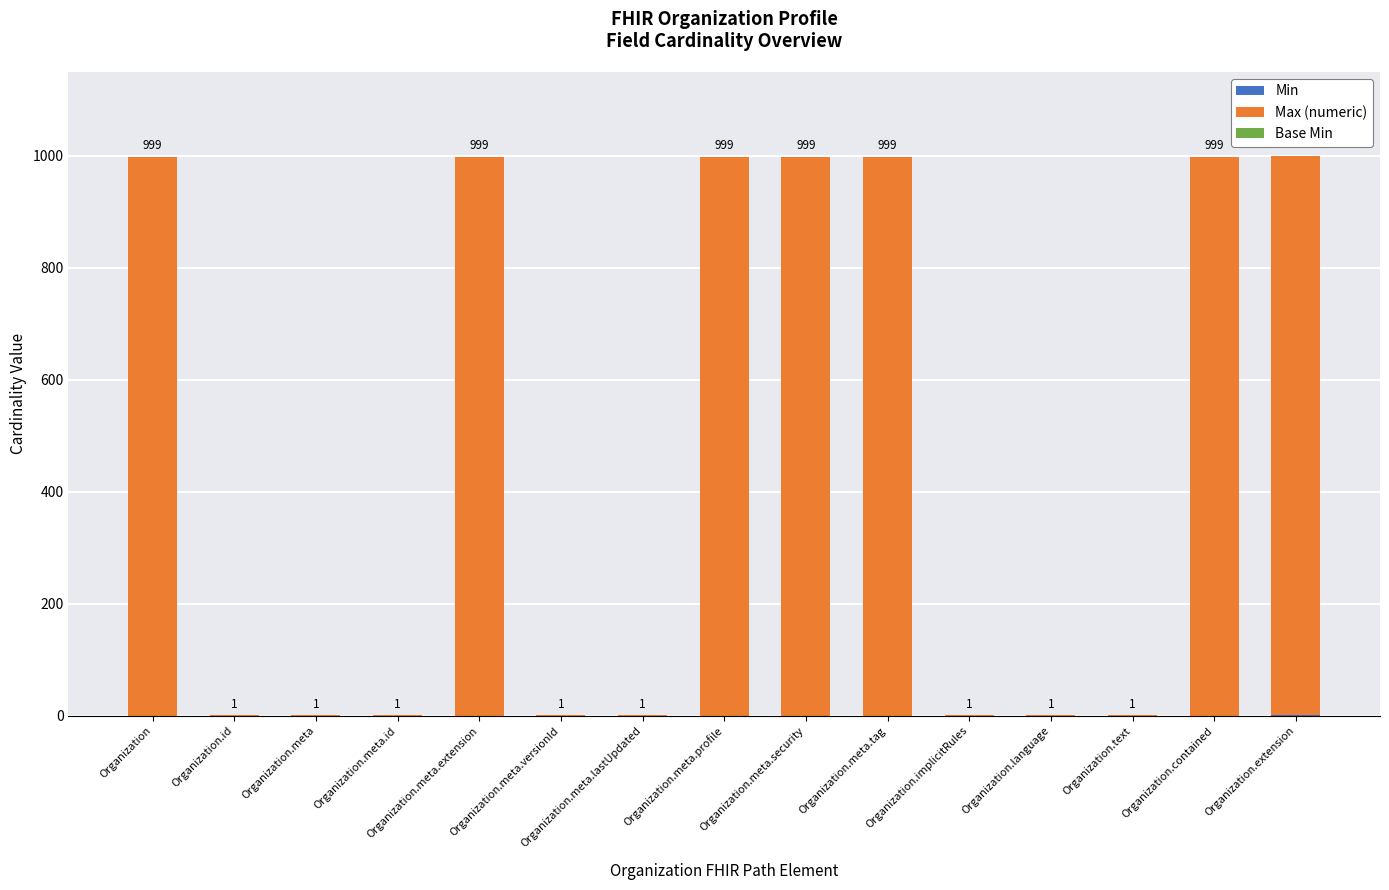

What is the total value across all series at Organization.meta.security?

999